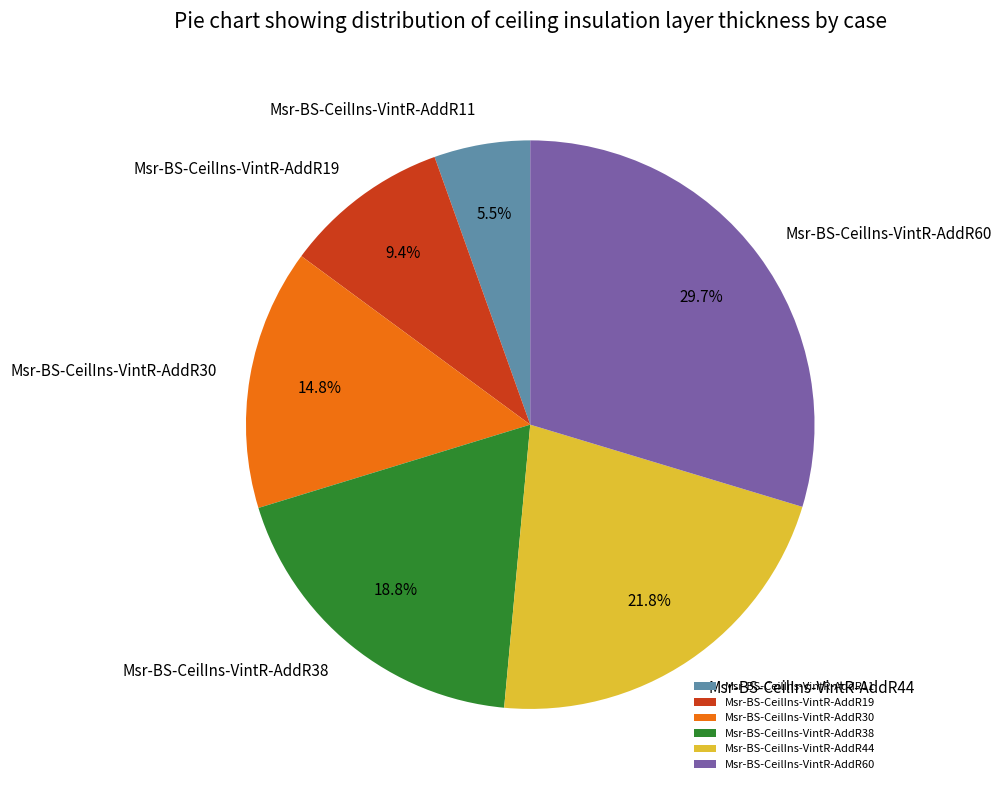

What portion of the pie excludes Msr-BS-CeilIns-VintR-AddR60?

70.3%